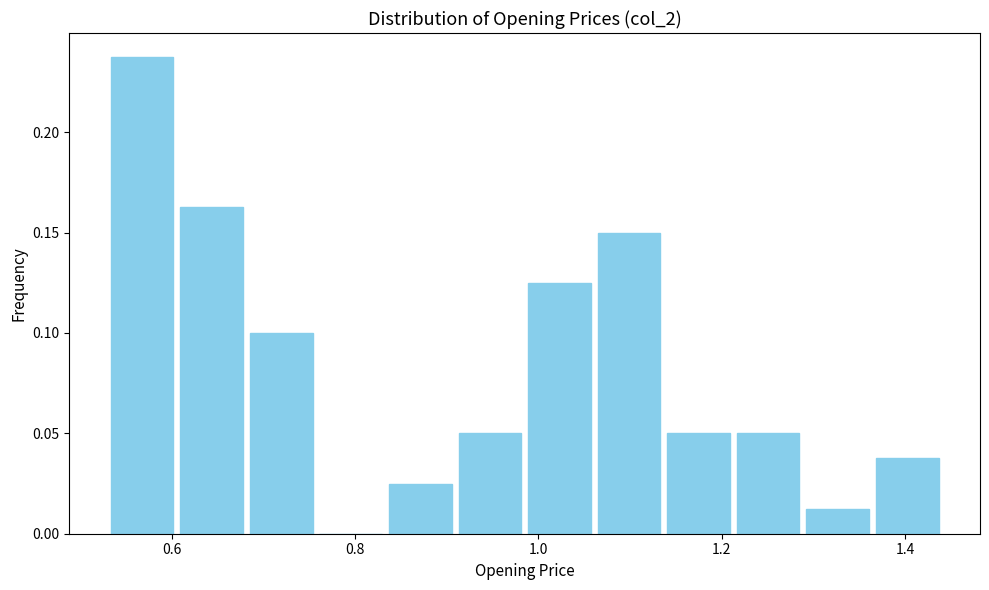

Read against the x-axis, roughly where is the centre of the tallest bar?

0.56